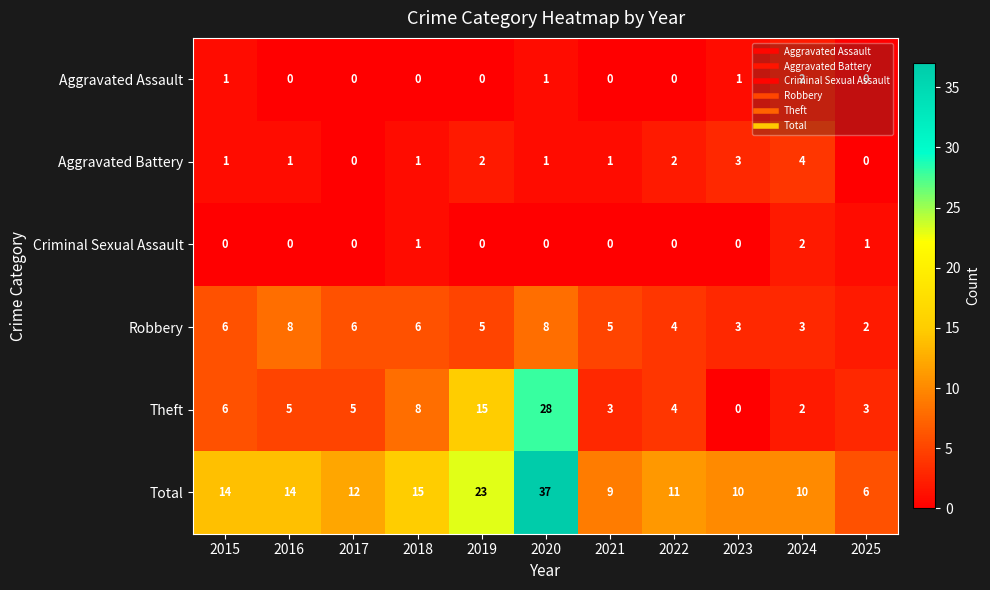

Between 2021 and 2024, which series saw the biggest shift?

Aggravated Battery